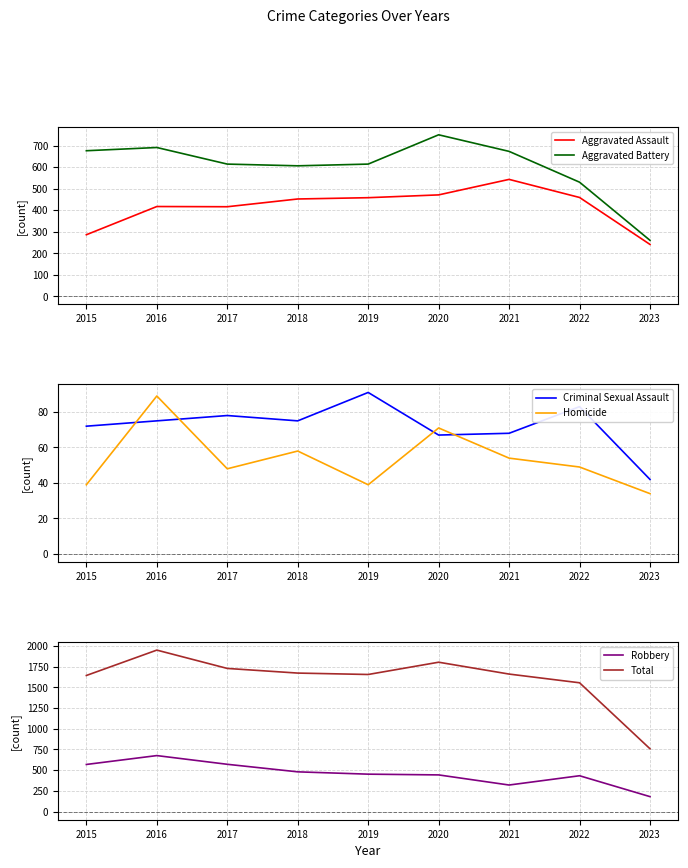

What is the minimum value shown in the chart?

34